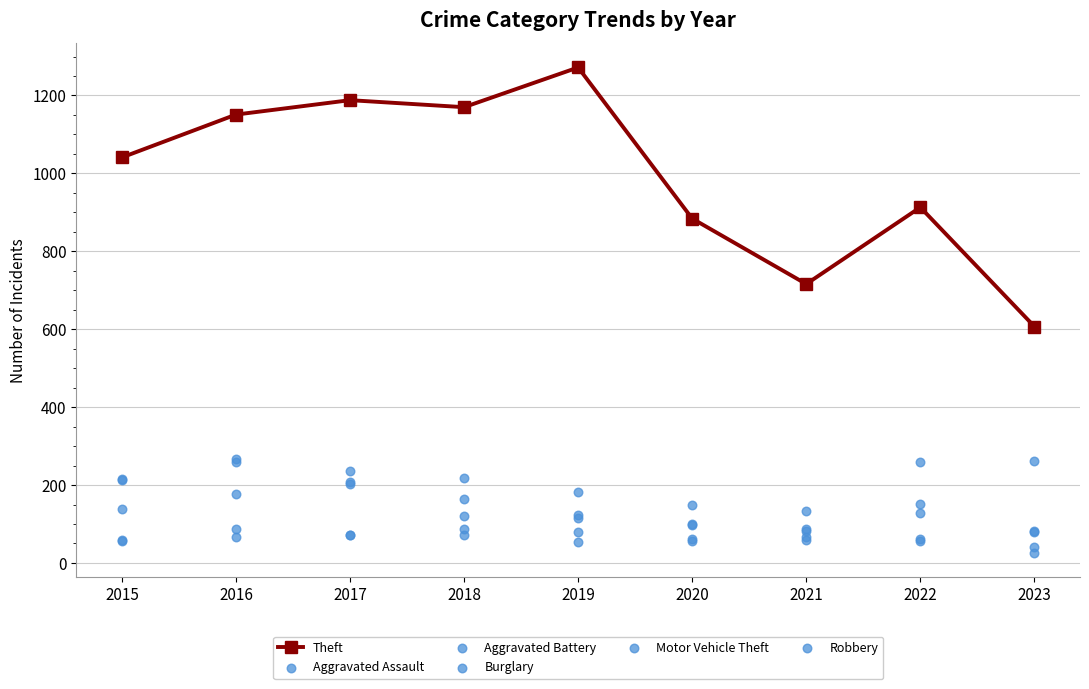

At which category is the sum across all series the highest?

2016